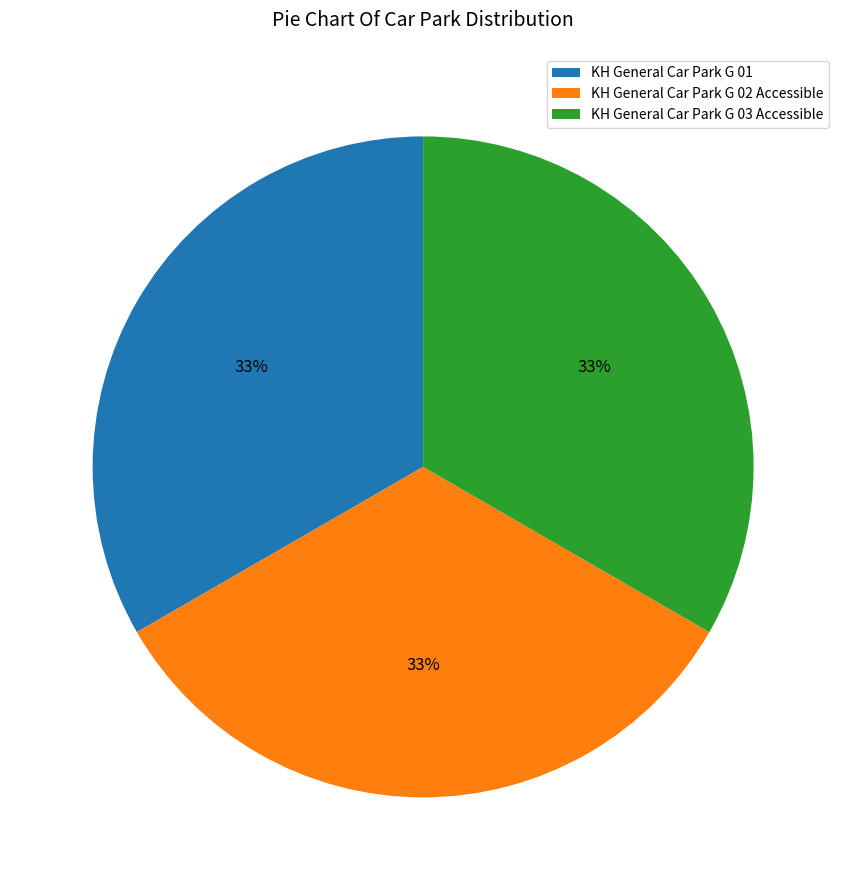

True or false: KH General Car Park G 01 accounts for 42% of the total.

False